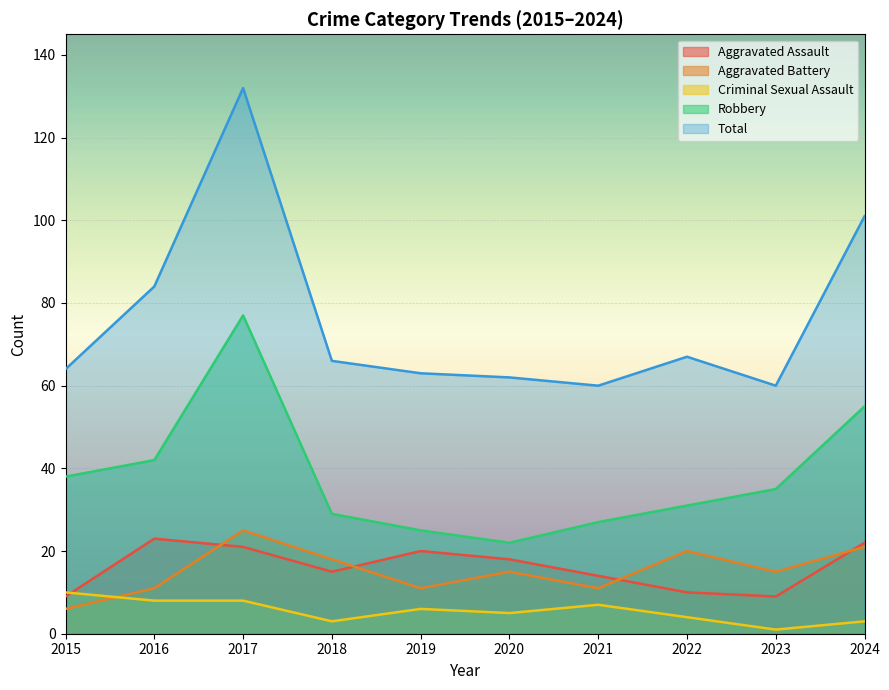

At which label does Criminal Sexual Assault reach its minimum?

2023